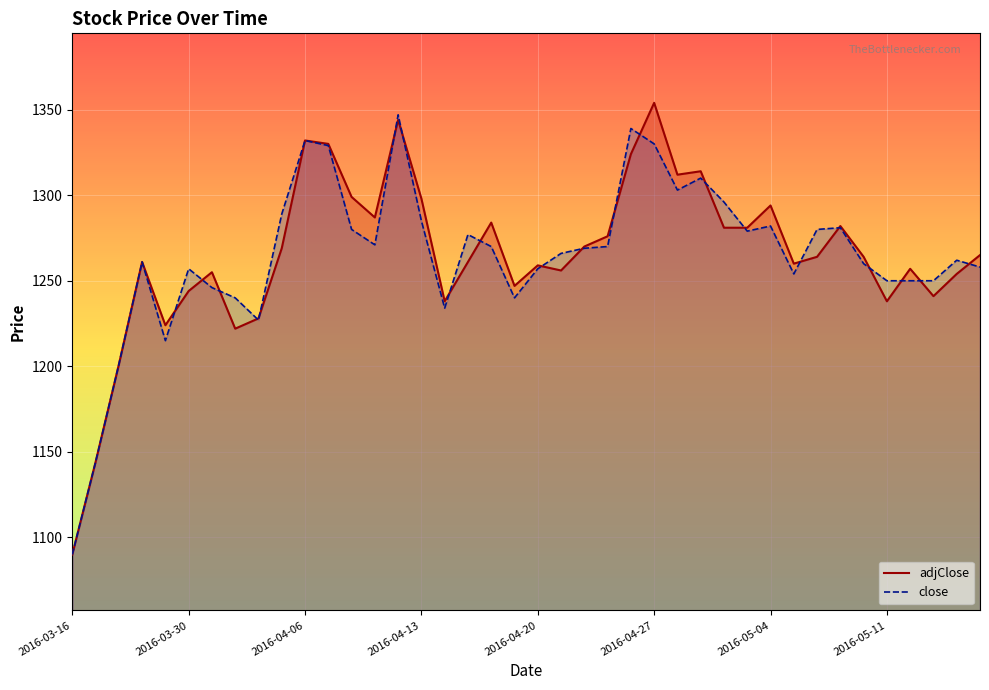

How many series are shown in this chart?

2